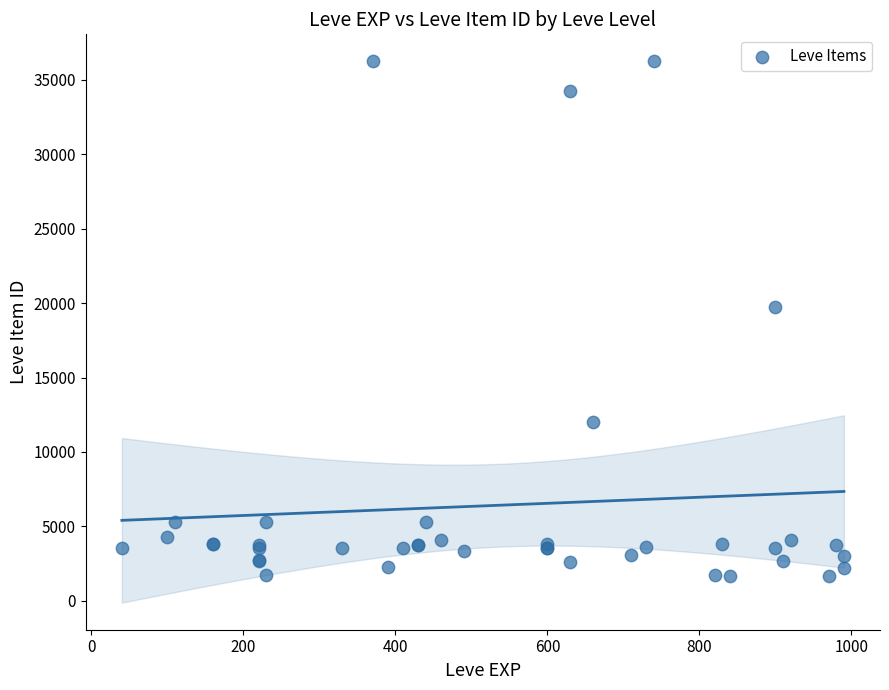

What Y value in the scatter plot is closest to 18967?

19744